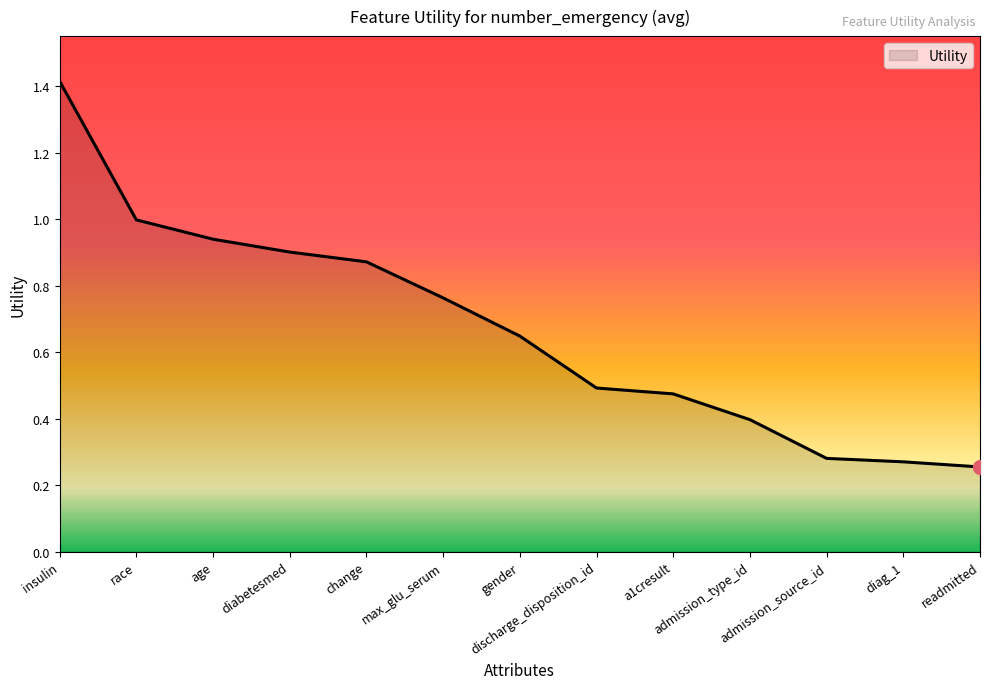

At which category does the chart reach its minimum across all series?

readmitted